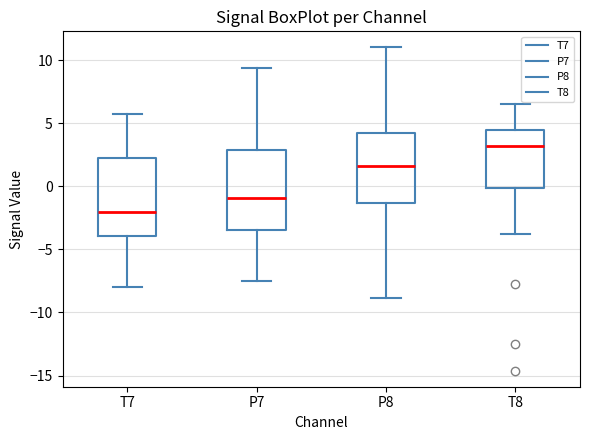

Reading left to right, transcribe this box plot: for each box, give where its median line is, the range the box spans, and where its two whiskers end, as read against the y-axis. The values are not printed on the chart, so give them approximately, as read against the axis.

T7: median -2.0, box -4.0 to 2.0, whiskers -8.0 to 6.0
P7: median -1.0, box -3.5 to 3.0, whiskers -7.5 to 9.5
P8: median 1.5, box -1.5 to 4.5, whiskers -9.0 to 11.0
T8: median 3.0, box 0.0 to 4.5, whiskers -4.0 to 6.5